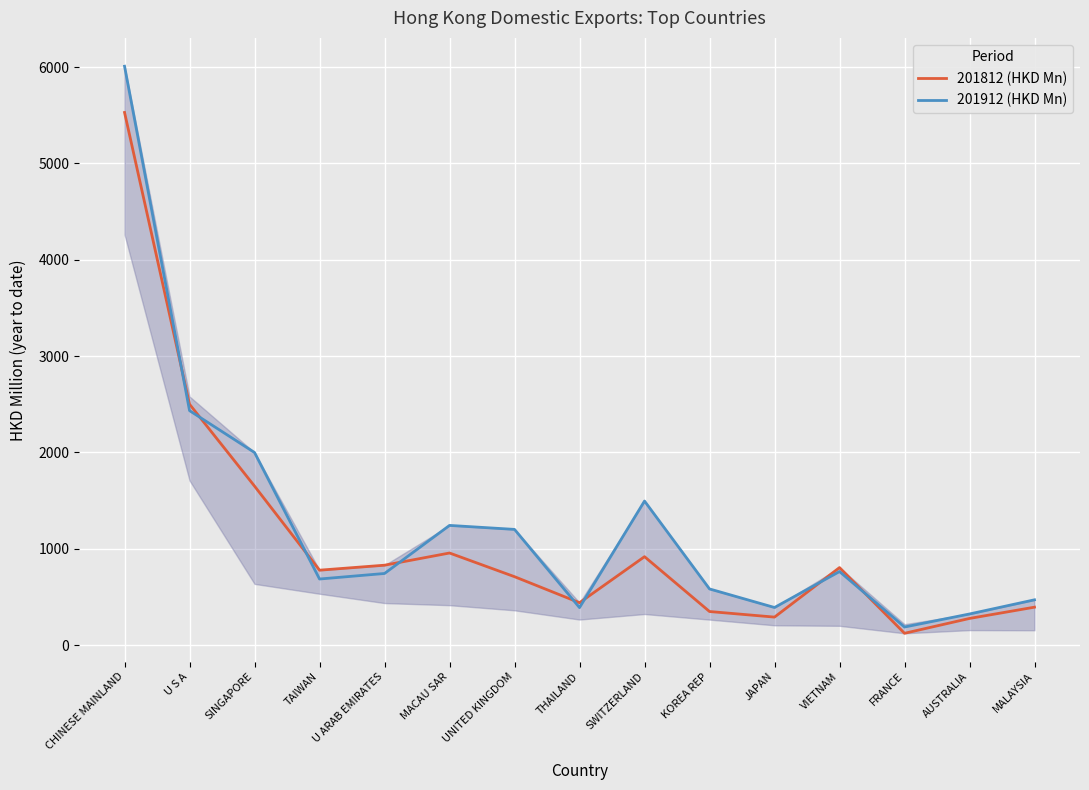

Does the chart have visible grid lines?

Yes